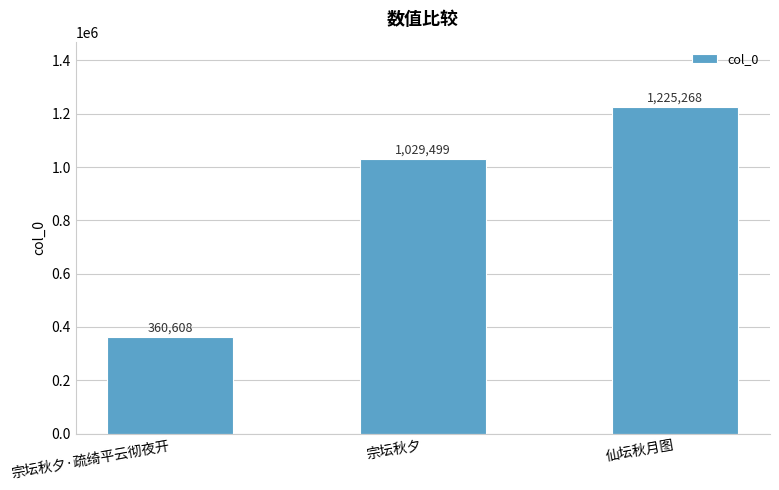

What is the difference between the second highest and minimum values?

668891